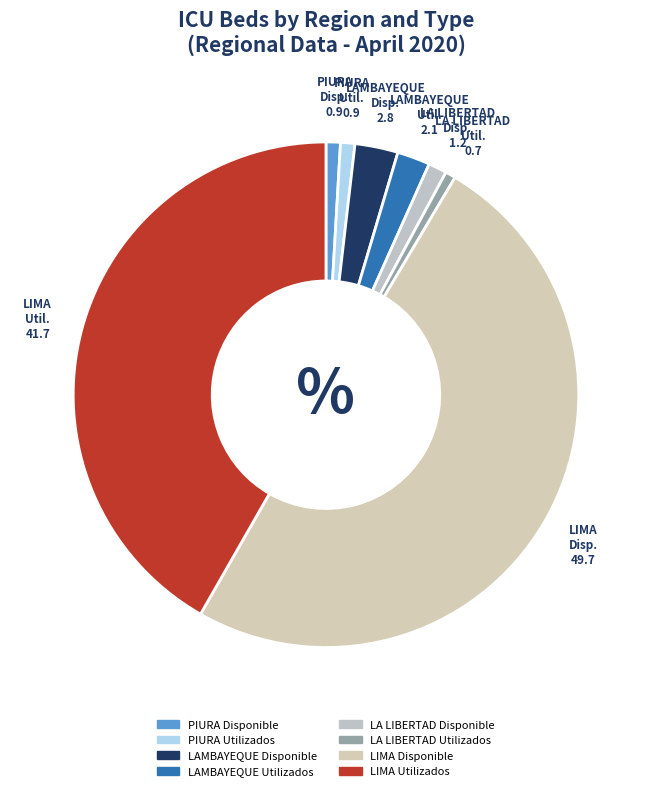

To the nearest percent, what portion does PIURA Disponible represent?

1%